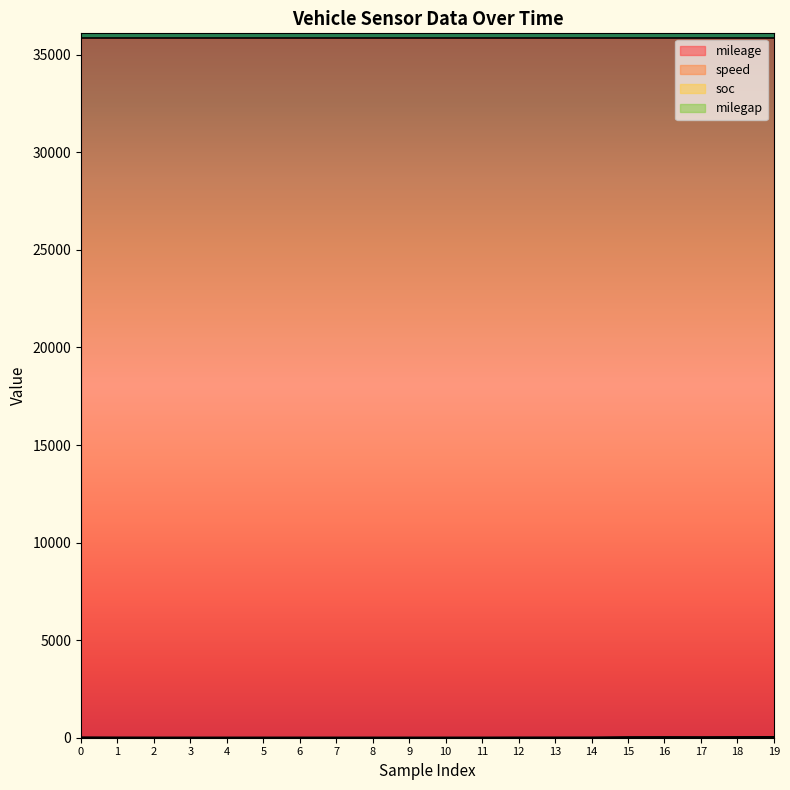

True or false: milegap and soc intersect in this chart.

False